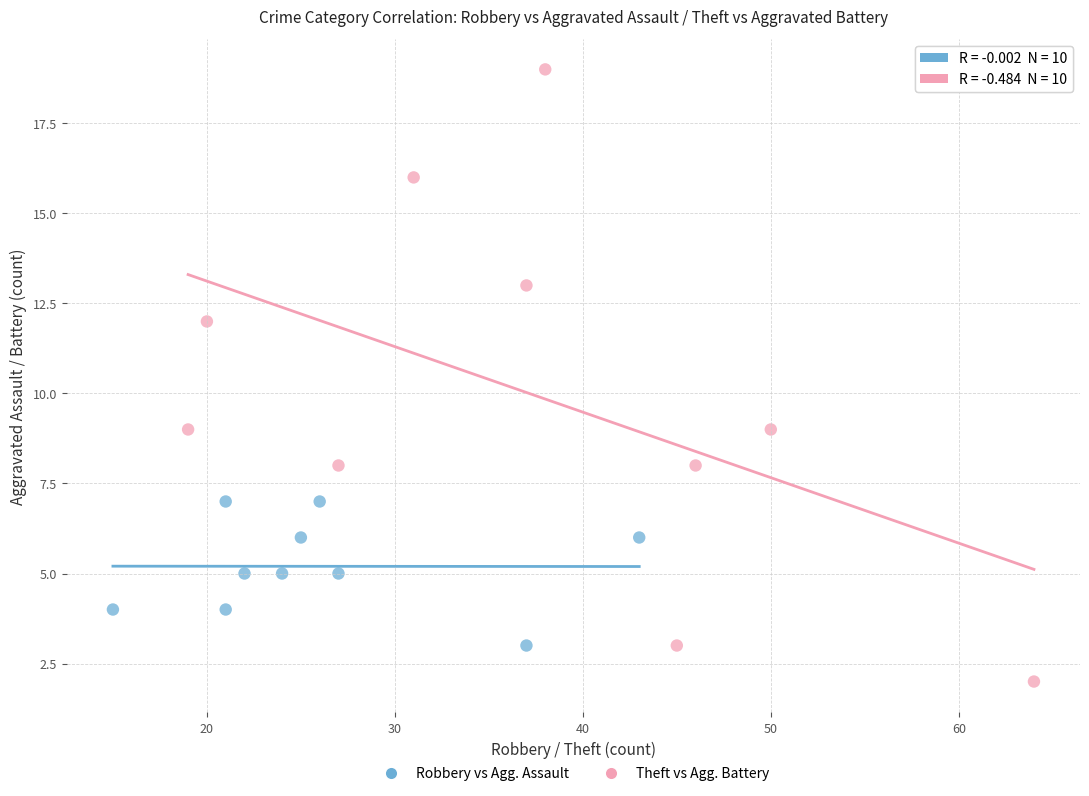

What are all the series names shown in the legend?

Robbery vs Agg. Assault, Theft vs Agg. Battery